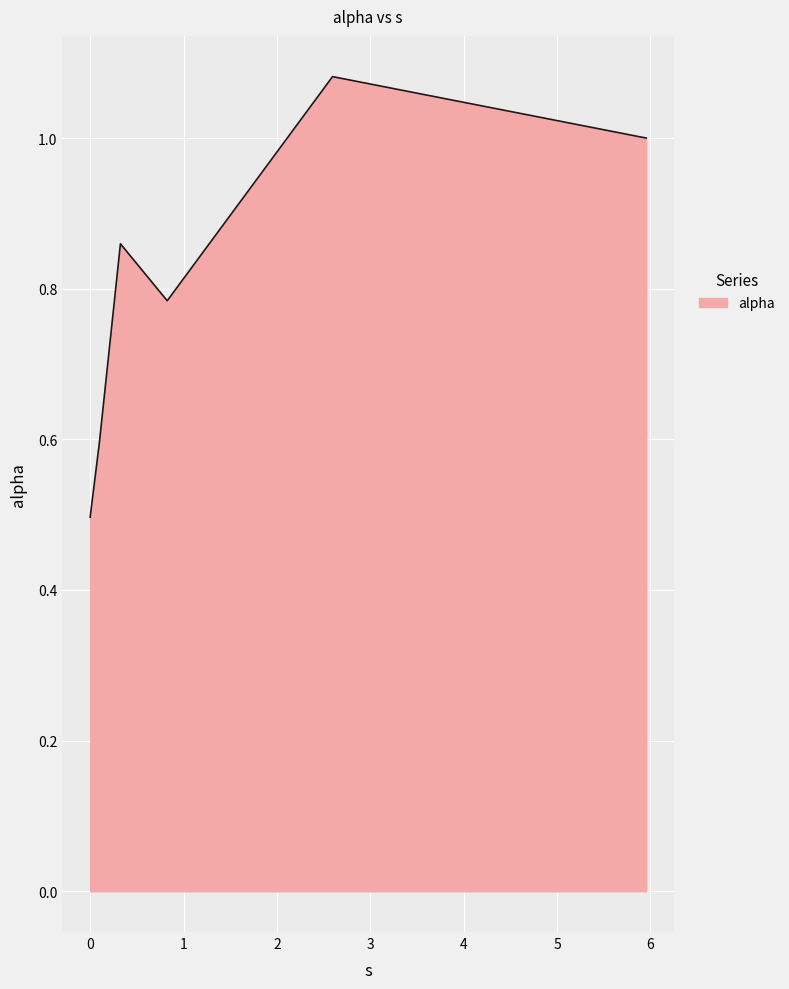

What is the smallest value displayed?

0.5